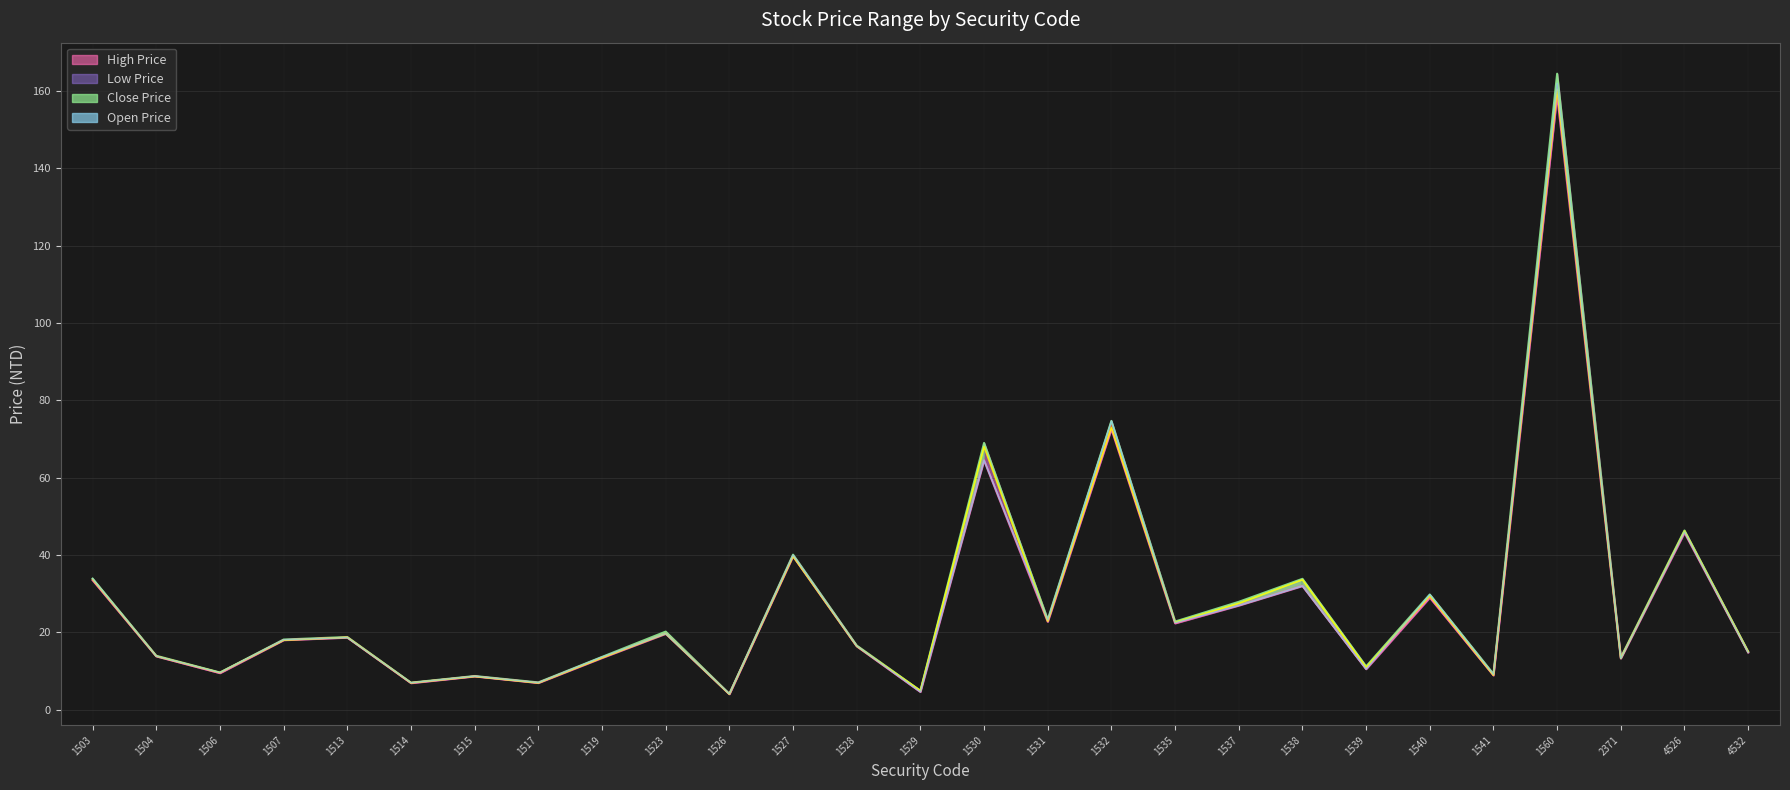

Reading left to right, list all the values displayed in this chart.

High Price: 33.9	13.9	9.6	18.1	18.8	7.0	8.7	7.1	13.7	20.2	4.1	40.1	16.6	4.9	69.0	23.3	74.7	22.8	27.9	33.9	11.2	29.8	9.2	164.5	13.5	46.4	15.1
Low Price: 33.5	13.8	9.5	18.0	18.6	6.9	8.6	6.9	13.4	19.6	4.0	39.7	16.4	4.6	64.5	22.8	72.6	22.4	26.9	32.0	10.5	29.0	8.9	159.0	13.2	45.8	14.8
Close Price: 33.8	13.8	9.6	18.0	18.7	7.0	8.6	6.9	13.4	19.7	4.0	39.7	16.4	4.9	68.0	22.9	73.0	22.6	27.5	33.6	10.9	29.4	8.9	160.5	13.3	46.2	14.9
Open Price: 33.9	13.8	9.6	18.1	18.6	7.0	8.7	7.0	13.7	19.7	4.1	40.0	16.5	4.6	64.5	23.2	74.7	22.5	26.9	32.0	10.5	29.8	9.2	162.0	13.2	46.0	14.8